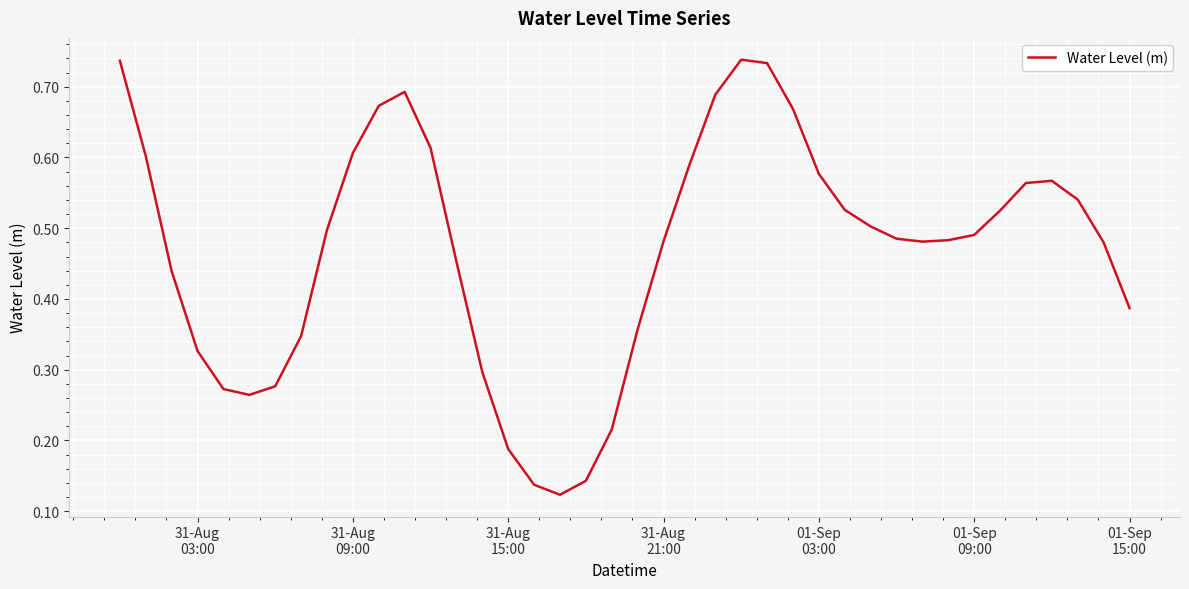

How many points are higher than both their immediate neighbors (excluding endpoints)?

3